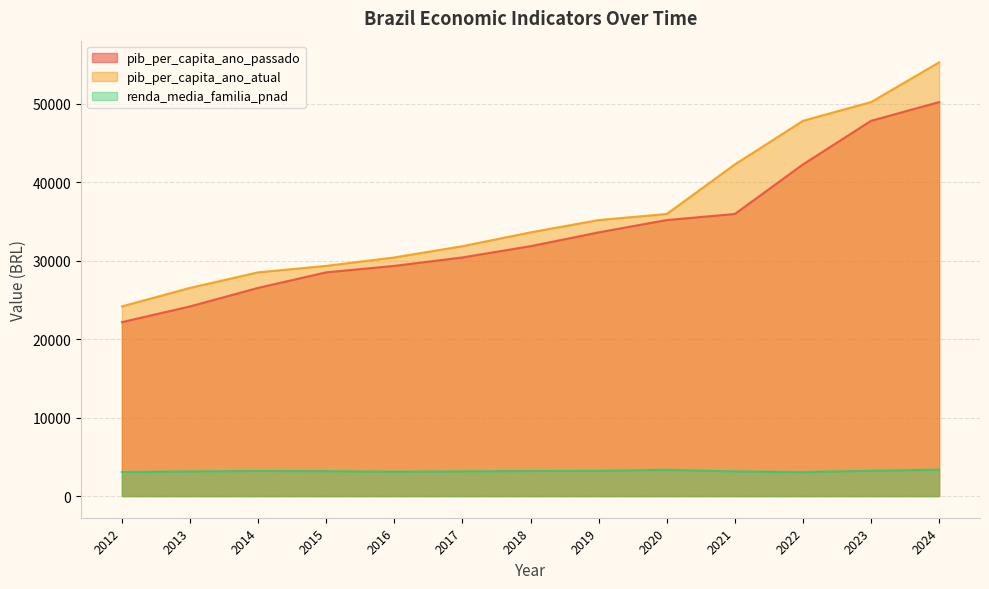

Count the number of data series in this chart.

3